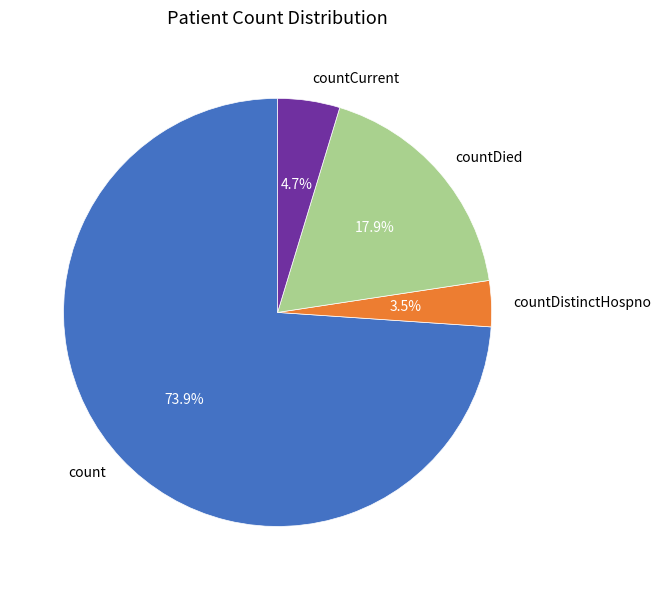

To the nearest percent, what is the average slice percentage?

25%